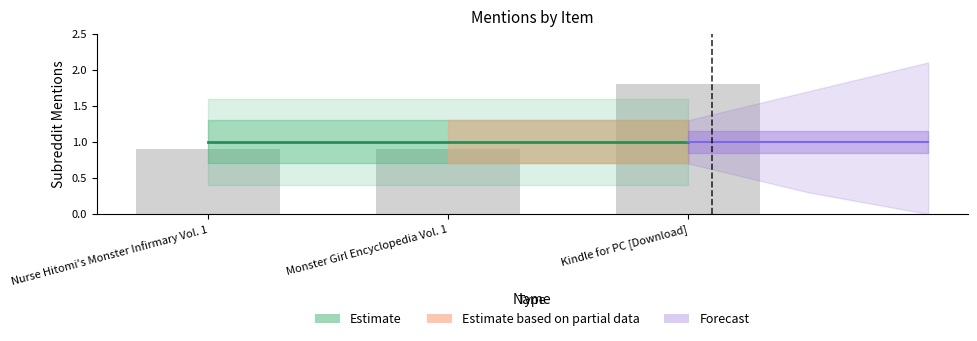

What is the difference between the values at Kindle for PC [Download] and Monster Girl Encyclopedia Vol. 1?

0.9